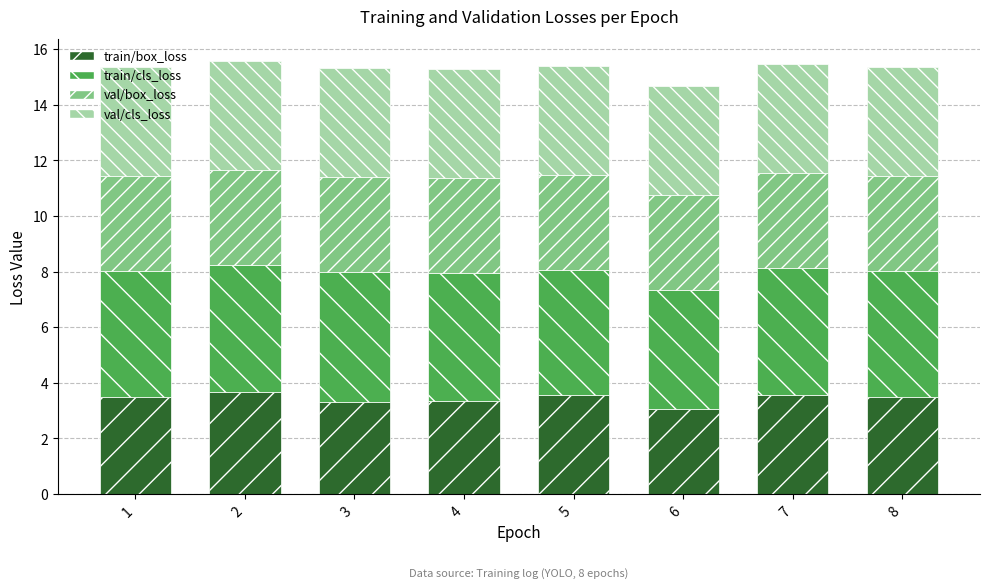

What is the total value across all series at 7?

15.5